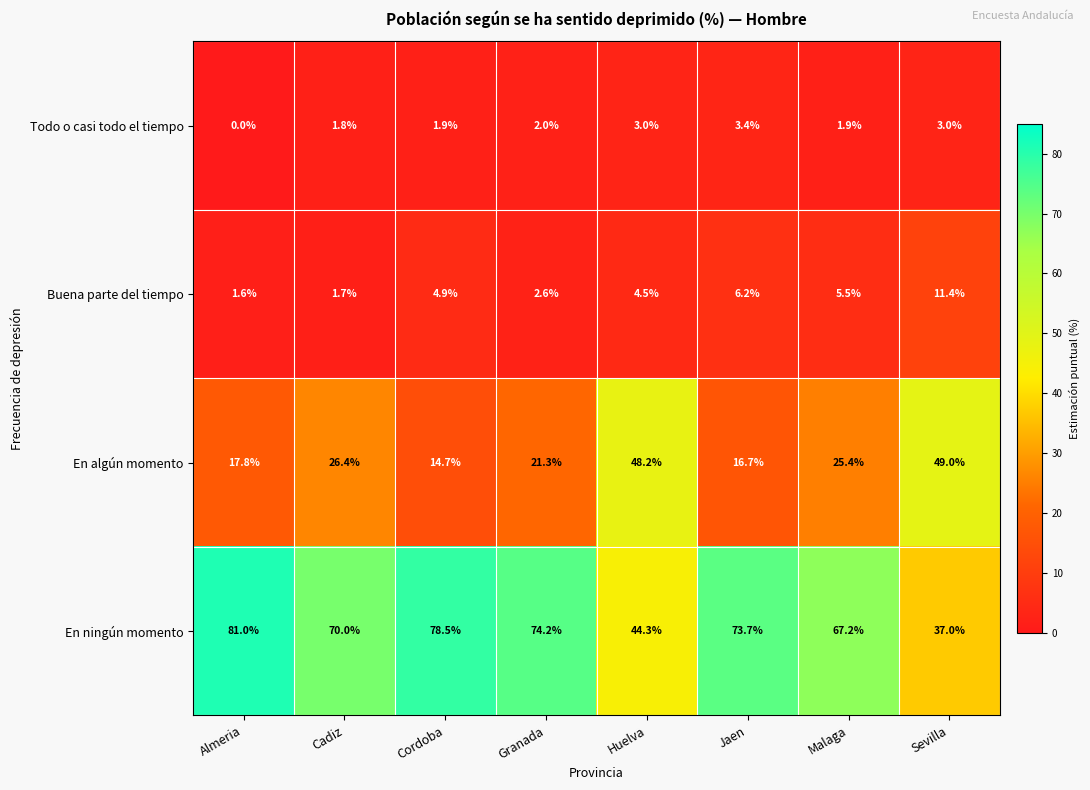

How many series are shown in this chart?

4